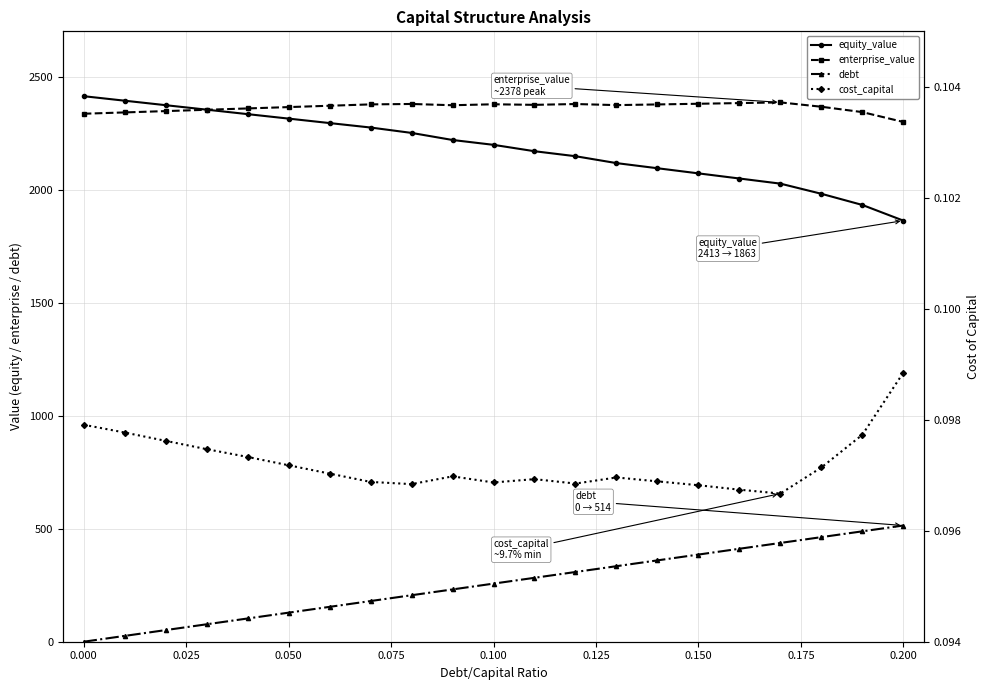

What is the highest value of the debt series?

514.0